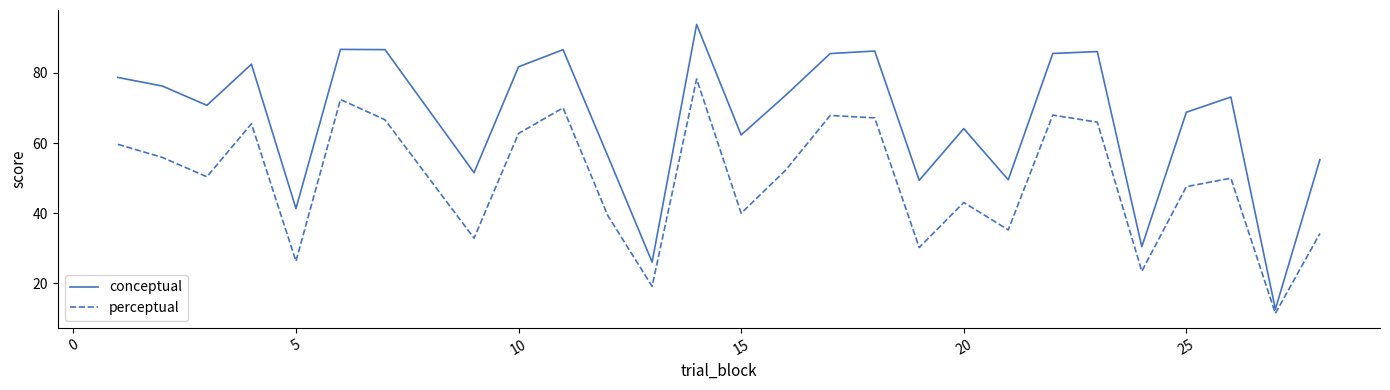

True or false: conceptual and perceptual intersect in this chart.

False